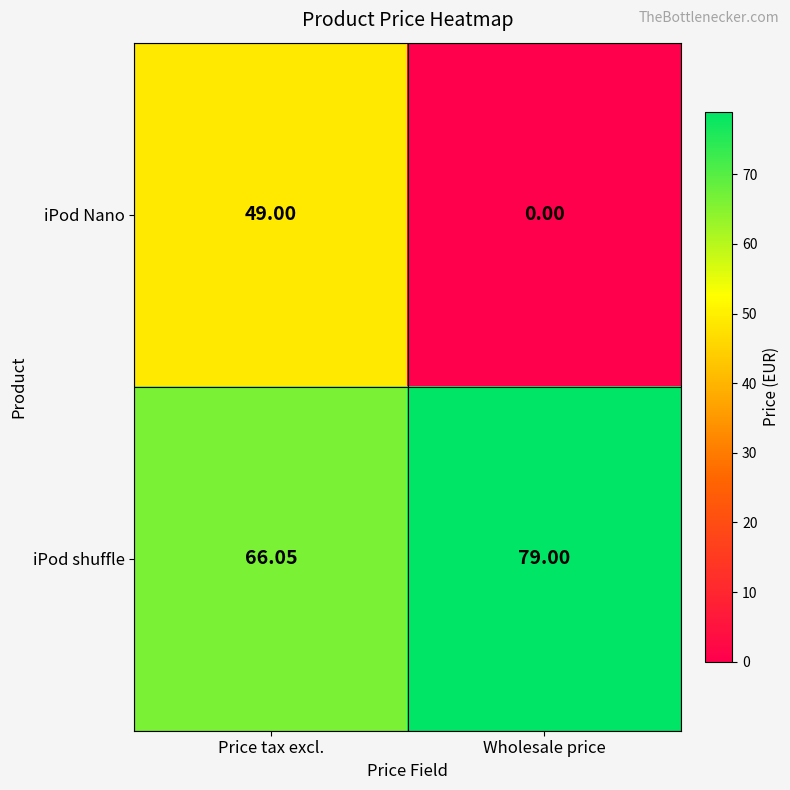

Between Price tax excl. and Wholesale price, which series saw the biggest shift?

iPod Nano